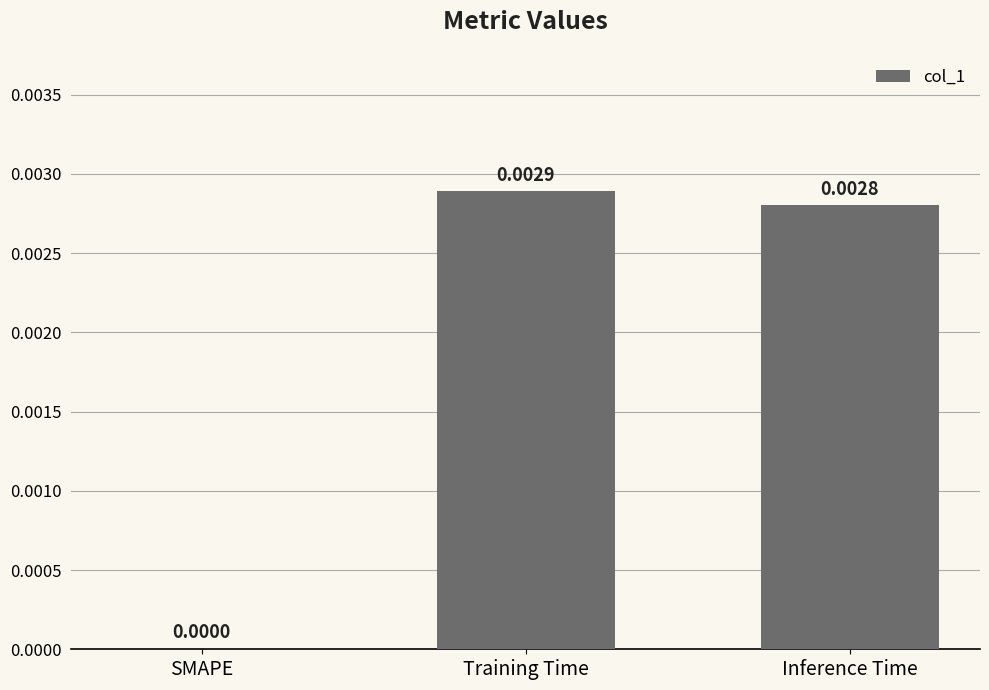

How many values are between 0 and 1?

3